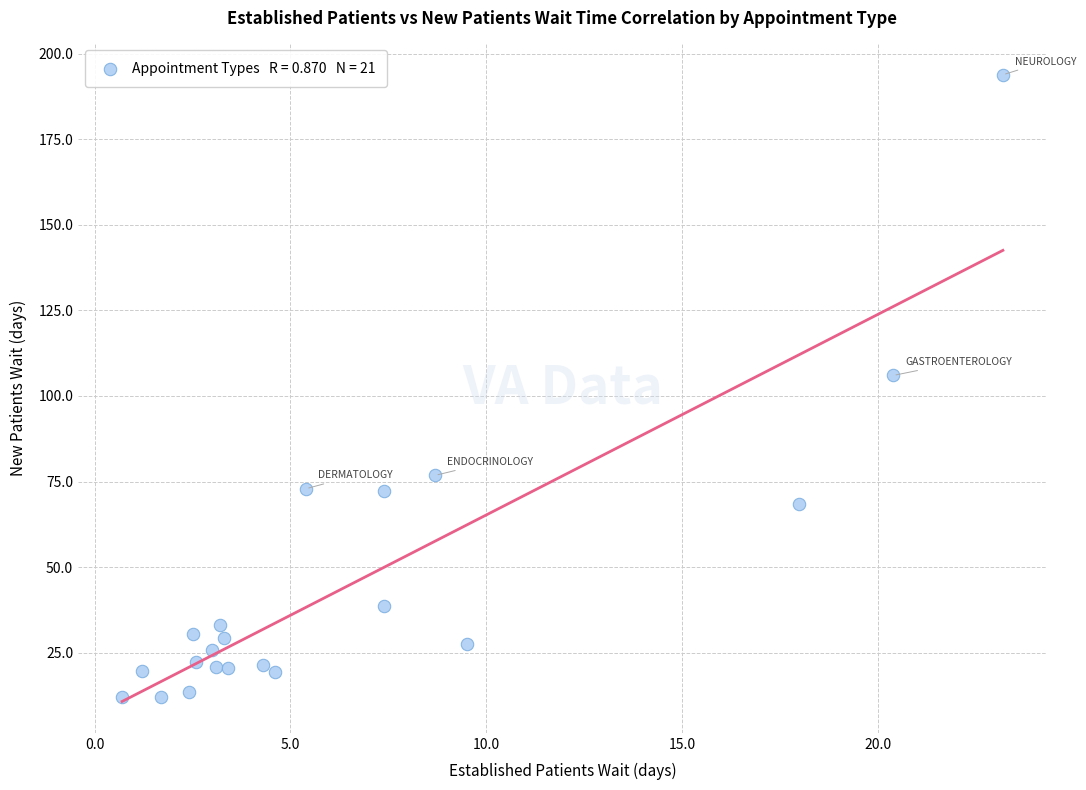

What is the range of Y values (max minus min)?

182.0